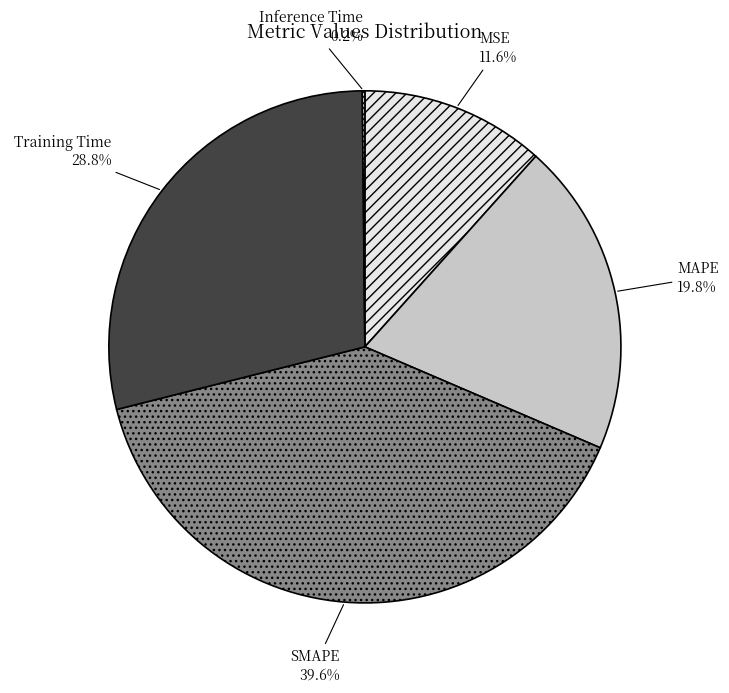

To the nearest percent, what is the average slice percentage?

20%